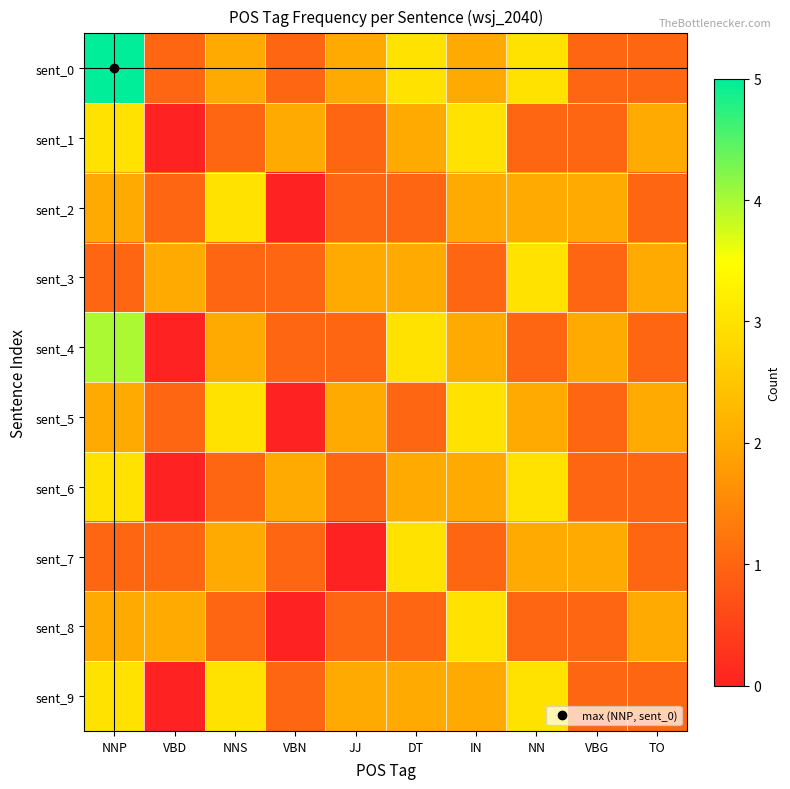

At which category is the sum across all series the highest?

NNP